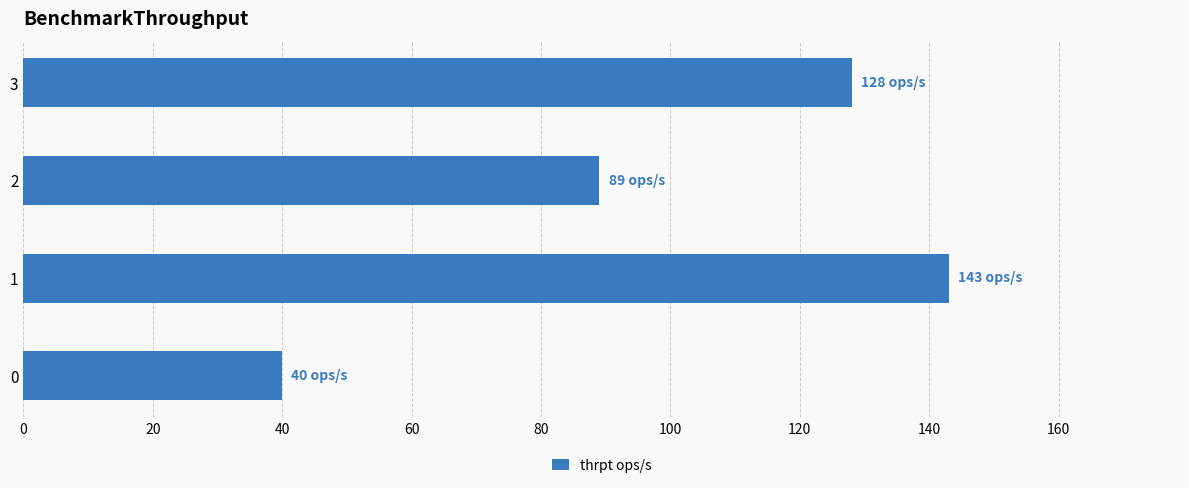

Rank the categories by value from lowest to highest.

0, 2, 3, 1